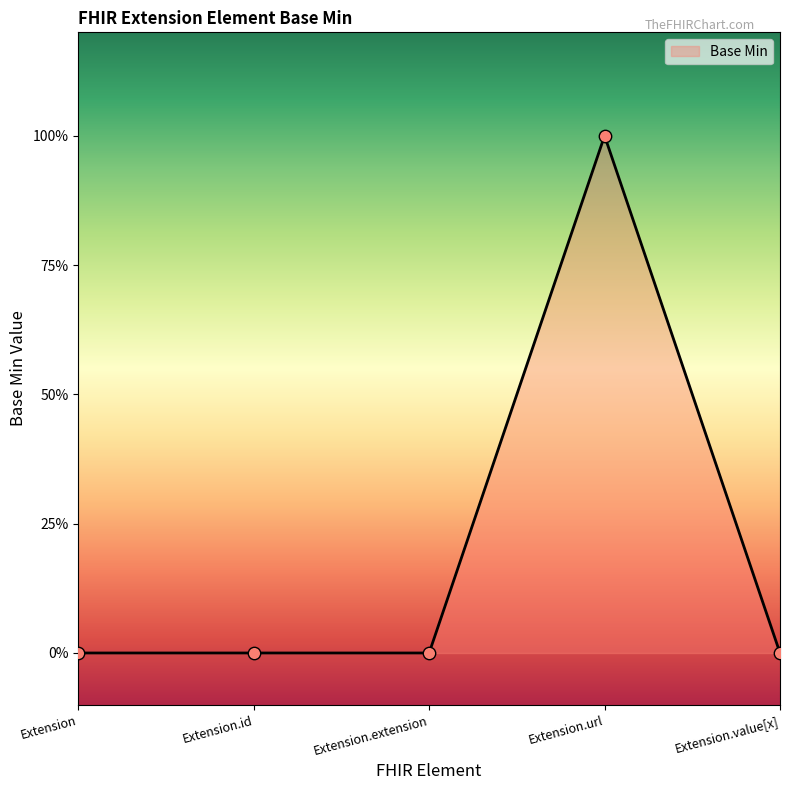

What is the change in value from Extension.id to Extension.url?

+1